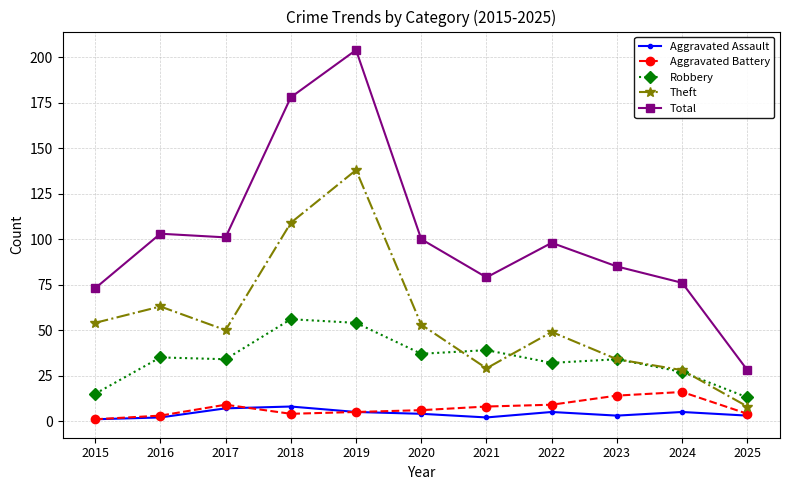

How many values in the Total series are below 98?

5